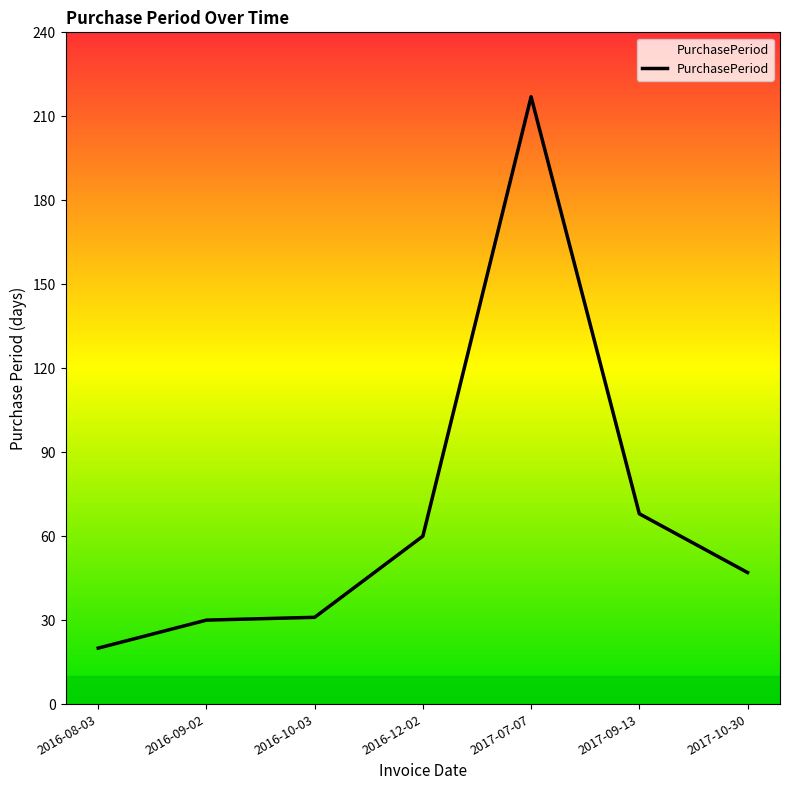

Where is the data nearest to the value 118?

2017-09-13